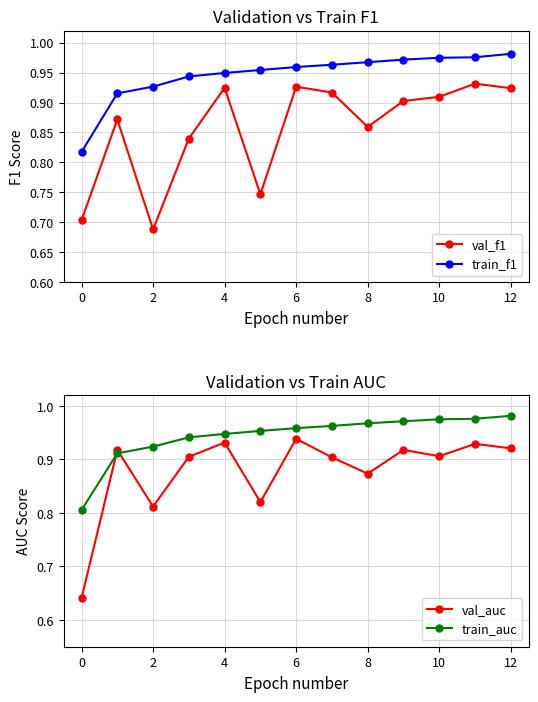

Count the val_auc values in the range 0 to 1.

13